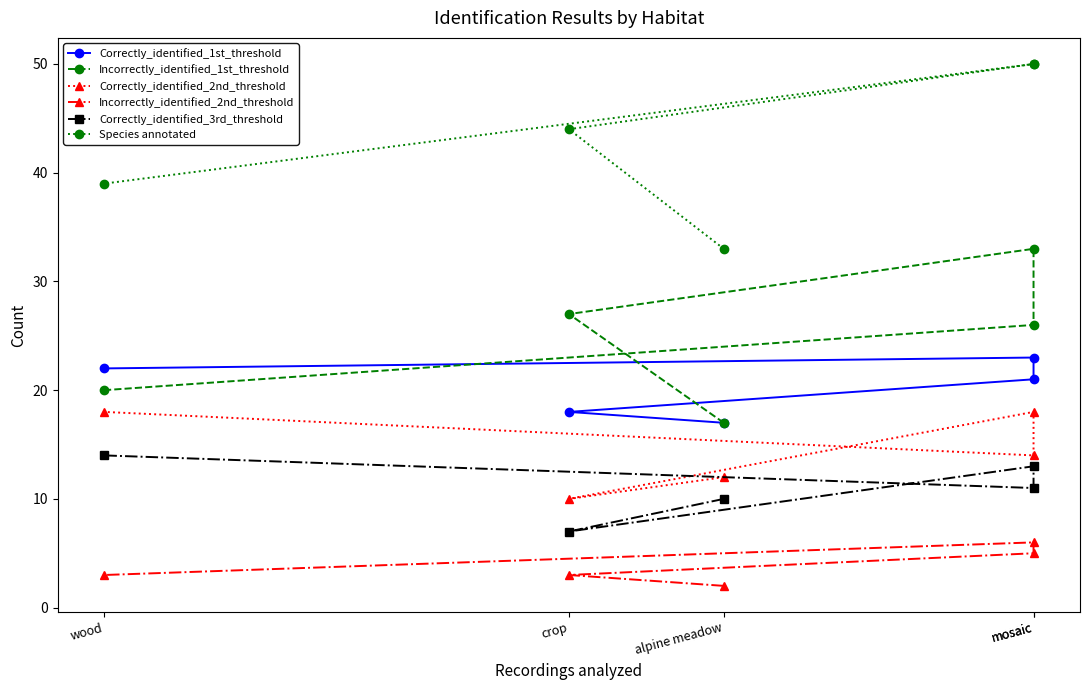

How many lines are shown in the chart?

6